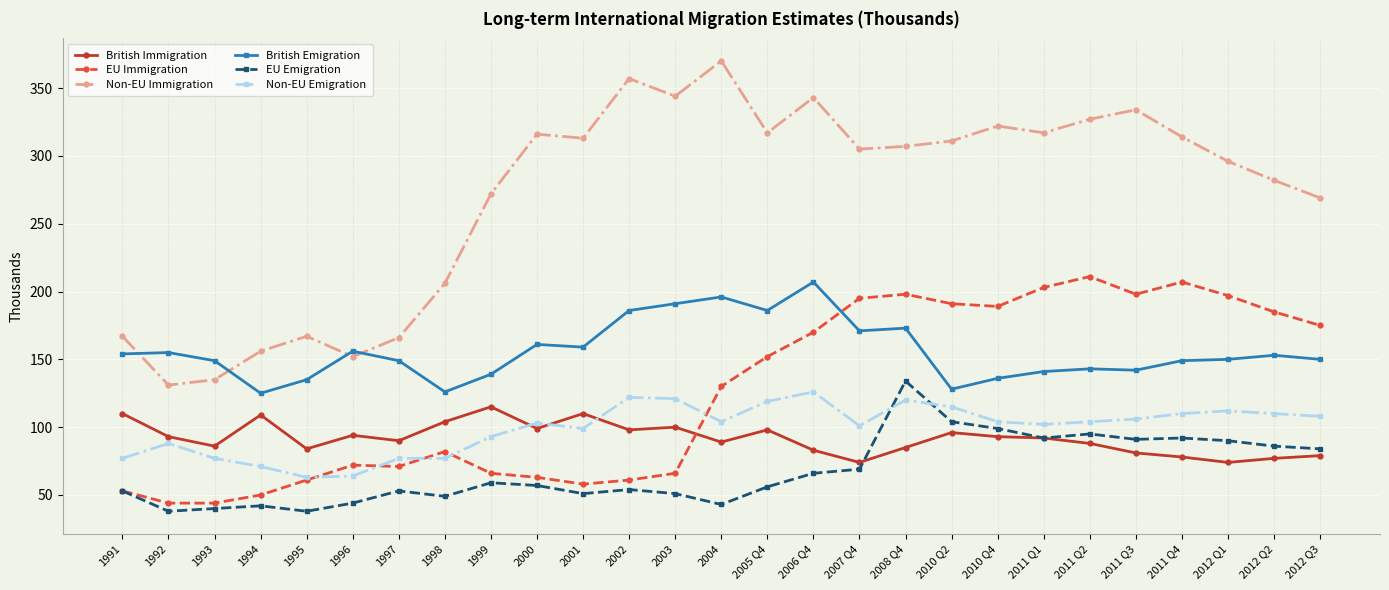

At 2004, list the series in order from smallest to largest.

EU Emigration, British Immigration, Non-EU Emigration, EU Immigration, British Emigration, Non-EU Immigration